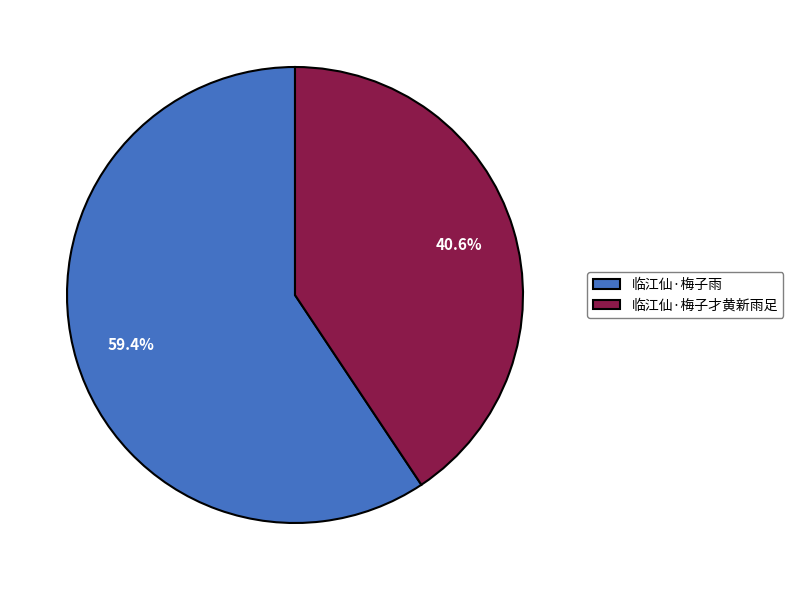

True or false: 临江仙·梅子才黄新雨足 accounts for 41% of the total.

True